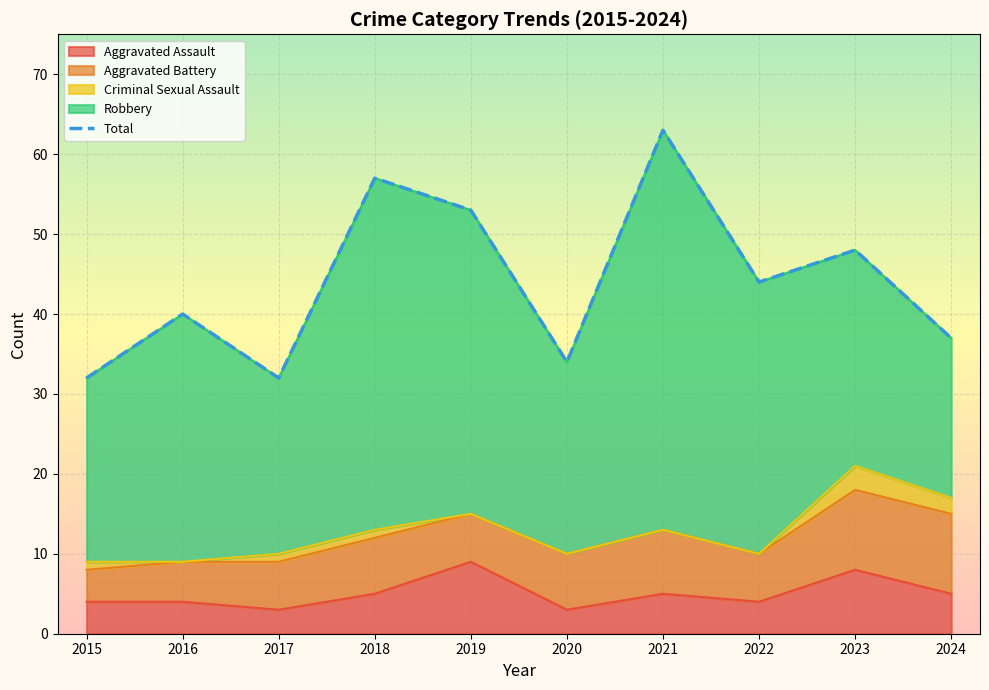

What is the average value?

44